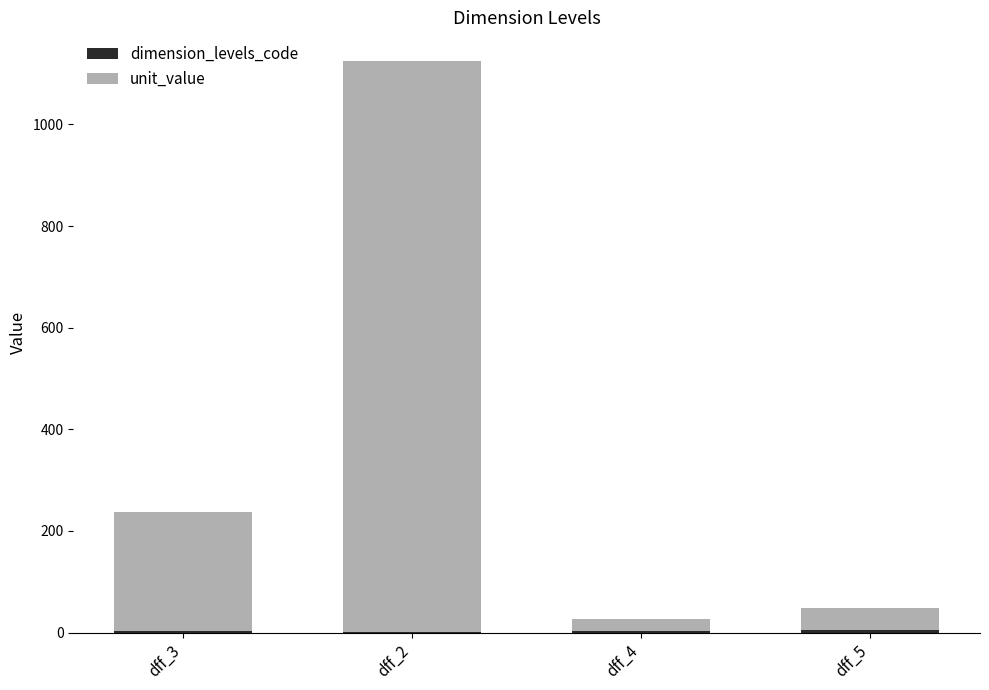

At which category is the sum across all series the highest?

dff_2